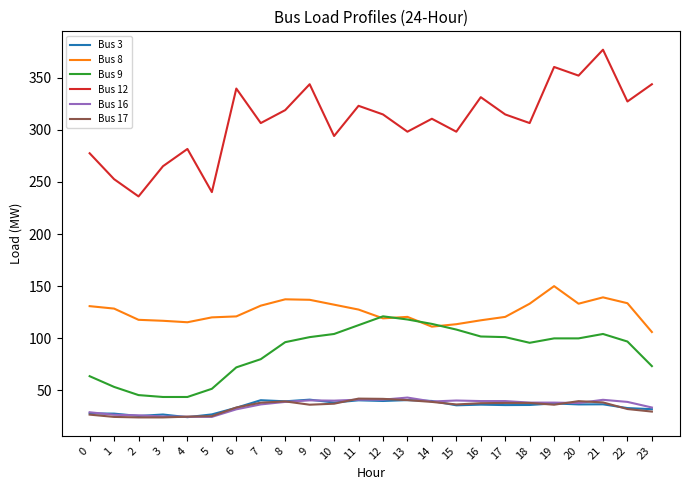

Which series has the largest range (max minus min)?

Bus 12